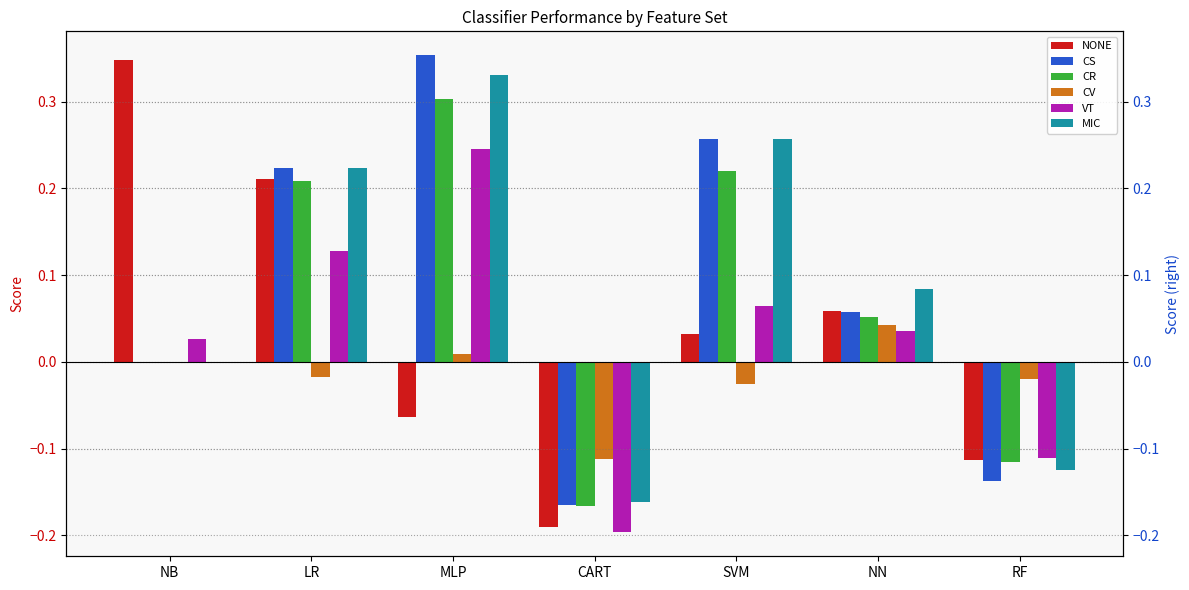

At which category is the sum across all series the highest?

MLP